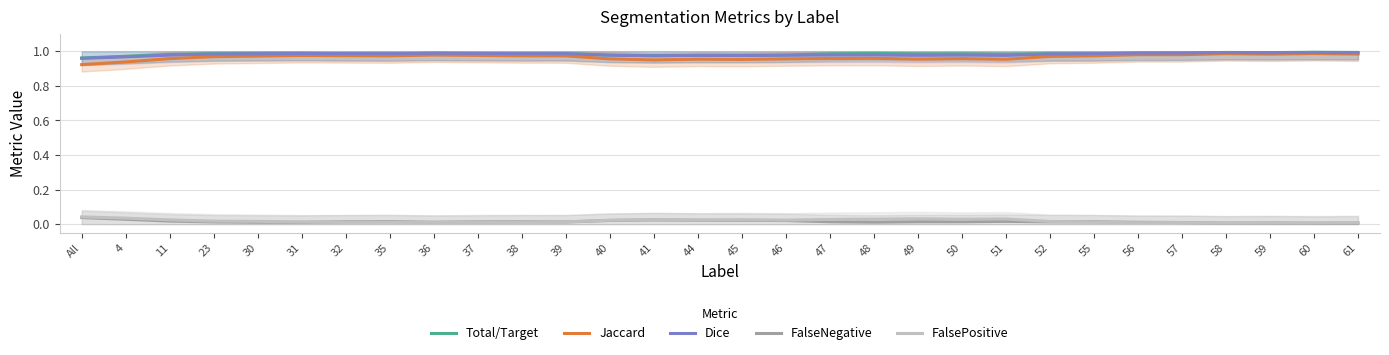

What position from the right is 40?

18